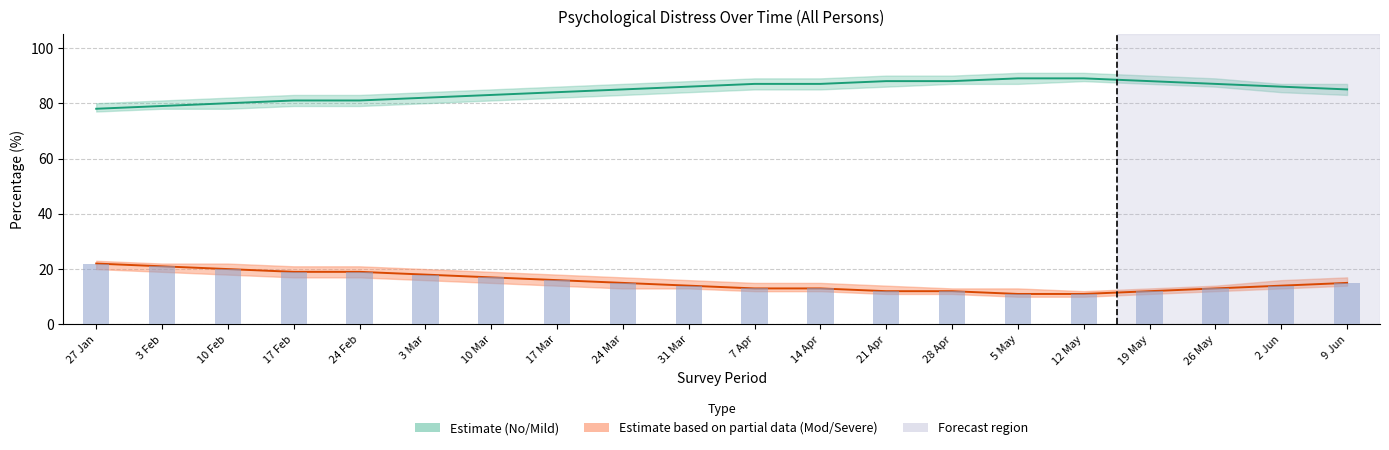

Which category has the lowest value across all series?

5 May